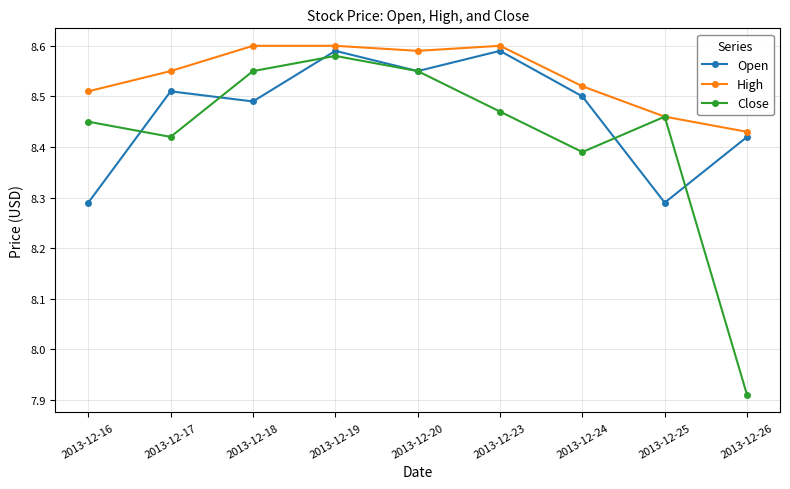

Which series has the largest range (max minus min)?

Close